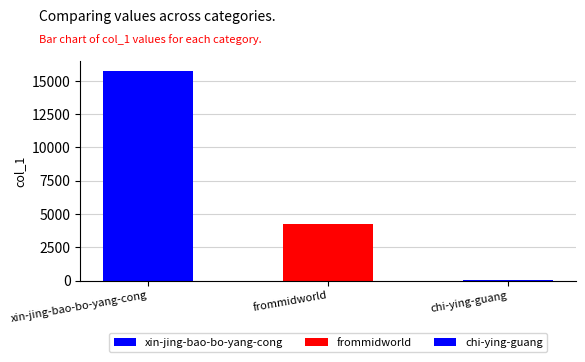

Reading left to right, what are all the values shown in this chart?

15718	4230	12